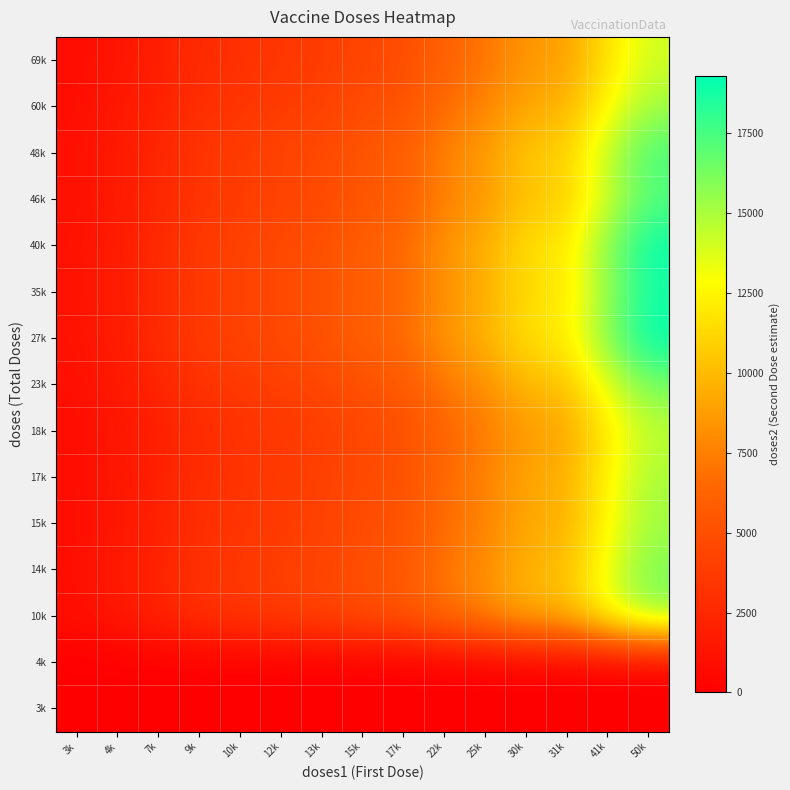

Reading left to right, extract all data points from this chart.

3k: 3k=0.0	4k=0.0	7k=0.0	9k=0.0	10k=0.0	12k=0.0	13k=0.0	15k=0.0	17k=0.0	22k=0.0	25k=0.0	30k=0.0	31k=0.0	41k=0.0	50k=0.0
4k: 3k=0.0	4k=0.0	7k=0.0	9k=0.0	10k=0.0	12k=0.0	13k=0.0	15k=0.0	17k=0.0	22k=0.0	25k=0.0	30k=0.0	31k=0.0	41k=0.0	50k=0.0
10k: 3k=938.4	4k=1511.4	7k=2201.1	9k=3003.8	10k=3437.6	12k=3835.5	13k=4217.7	15k=4921.8	17k=5370.7	22k=6897.4	25k=7867.7	30k=9517.0	31k=9893.6	41k=13088.5	50k=15723.8
14k: 3k=960.3	4k=1546.7	7k=2252.5	9k=3073.9	10k=3517.8	12k=3925.0	13k=4316.1	15k=5036.7	17k=5496.0	22k=7058.4	25k=8051.3	30k=9739.2	31k=10124.6	41k=13394.0	50k=16090.8
15k: 3k=908.4	4k=1463.1	7k=2130.8	9k=2907.8	10k=3327.7	12k=3712.9	13k=4082.9	15k=4764.5	17k=5199.0	22k=6677.0	25k=7616.3	30k=9212.9	31k=9577.5	41k=12670.3	50k=15221.3
17k: 3k=900.5	4k=1450.3	7k=2112.2	9k=2882.4	10k=3298.7	12k=3680.5	13k=4047.3	15k=4722.9	17k=5153.6	22k=6618.7	25k=7549.8	30k=9132.5	31k=9493.9	41k=12559.6	50k=15088.4
18k: 3k=859.1	4k=1383.7	7k=2015.2	9k=2750.0	10k=3147.2	12k=3511.5	13k=3861.4	15k=4506.1	17k=4917.0	22k=6314.8	25k=7203.1	30k=8713.2	31k=9057.9	41k=11983.0	50k=14395.6
23k: 3k=974.1	4k=1569.0	7k=2285.0	9k=3118.2	10k=3568.5	12k=3981.6	13k=4378.4	15k=5109.3	17k=5575.2	22k=7160.1	25k=8167.4	30k=9879.5	31k=10270.5	41k=13587.0	50k=16322.7
27k: 3k=1150.6	4k=1853.3	7k=2699.0	9k=3683.2	10k=4215.2	12k=4703.1	13k=5171.8	15k=6035.1	17k=6585.5	22k=8457.6	25k=9647.4	30k=11669.9	31k=12131.7	41k=16049.2	50k=19280.6
35k: 3k=1117.1	4k=1799.2	7k=2620.3	9k=3575.7	10k=4092.2	12k=4565.8	13k=5020.9	15k=5859.0	17k=6393.4	22k=8210.8	25k=9365.9	30k=11329.3	31k=11777.6	41k=15580.9	50k=18718.0
40k: 3k=1140.6	4k=1837.1	7k=2675.4	9k=3651.0	10k=4178.3	12k=4661.9	13k=5126.5	15k=5982.3	17k=6527.9	22k=8383.6	25k=9563.0	30k=11567.8	31k=12025.5	41k=15908.8	50k=19111.9
46k: 3k=1017.3	4k=1638.5	7k=2386.2	9k=3256.3	10k=3726.7	12k=4158.0	13k=4572.4	15k=5335.7	17k=5822.3	22k=7477.4	25k=8529.3	30k=10317.4	31k=10725.6	41k=14189.2	50k=17046.1
48k: 3k=1043.5	4k=1680.8	7k=2447.8	9k=3340.4	10k=3822.9	12k=4265.3	13k=4690.4	15k=5473.4	17k=5972.6	22k=7670.4	25k=8749.4	30k=10583.6	31k=11002.4	41k=14555.4	50k=17486.0
60k: 3k=908.3	4k=1462.9	7k=2130.5	9k=2907.4	10k=3327.4	12k=3712.5	13k=4082.5	15k=4764.0	17k=5198.4	22k=6676.2	25k=7615.4	30k=9211.9	31k=9576.4	41k=12668.8	50k=15219.6
69k: 3k=837.5	4k=1348.9	7k=1964.5	9k=2680.8	10k=3068.0	12k=3423.1	13k=3764.2	15k=4392.6	17k=4793.2	22k=6155.8	25k=7021.8	30k=8493.8	31k=8829.9	41k=11681.3	50k=14033.3